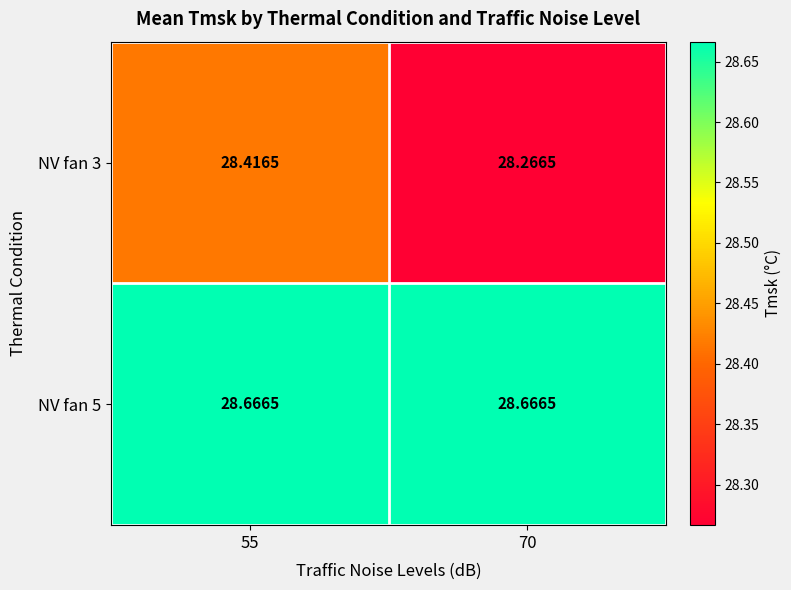

At which category is the sum across all series the highest?

55